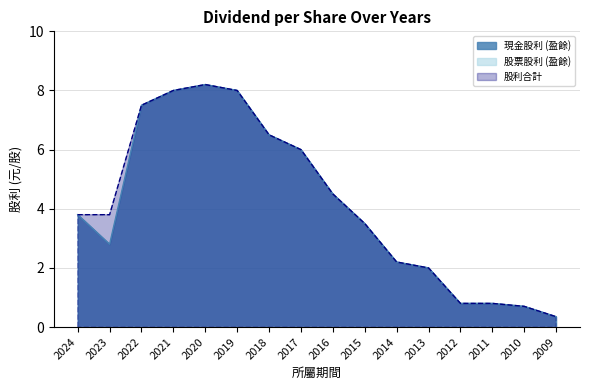

Where is 股利合計 nearest to the value 4?

2024